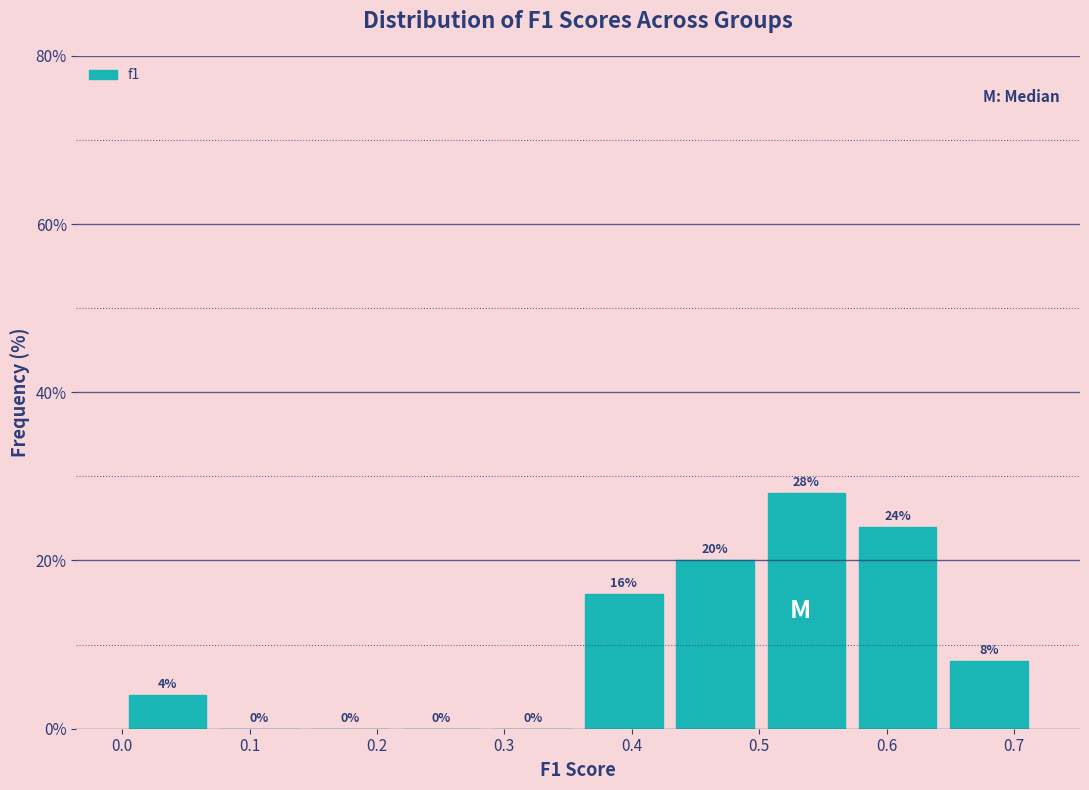

Reading left to right, transcribe this chart: for each bar, give the range it covers on the x-axis and its height. The bar edges are not printed on the chart, so give them approximately, as read against the axis.

0.00 to 0.07: 4
0.07 to 0.14: 0
0.14 to 0.21: 0
0.21 to 0.29: 0
0.29 to 0.36: 0
0.36 to 0.43: 16
0.43 to 0.50: 20
0.50 to 0.57: 28
0.57 to 0.64: 24
0.64 to 0.72: 8